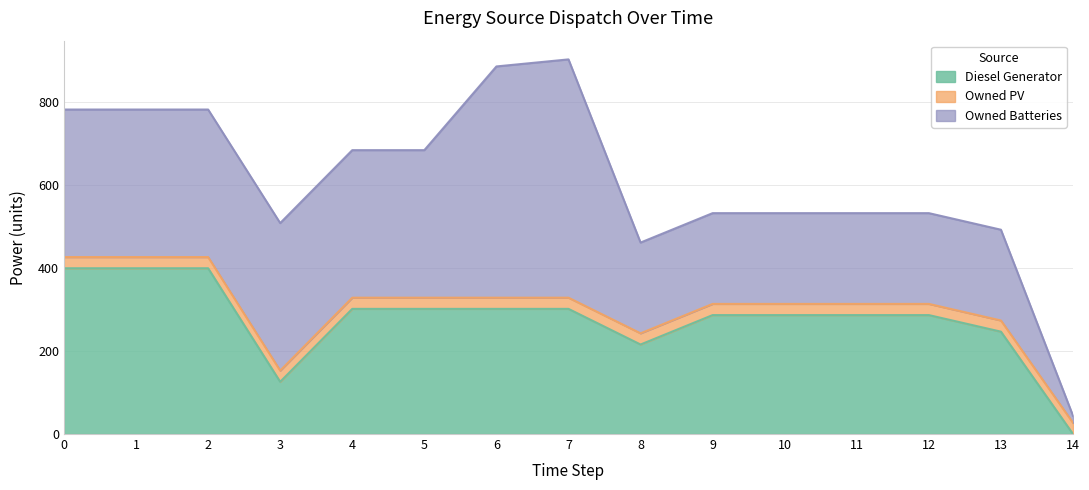

True or false: Diesel Generator and Owned Batteries cross at least once.

True